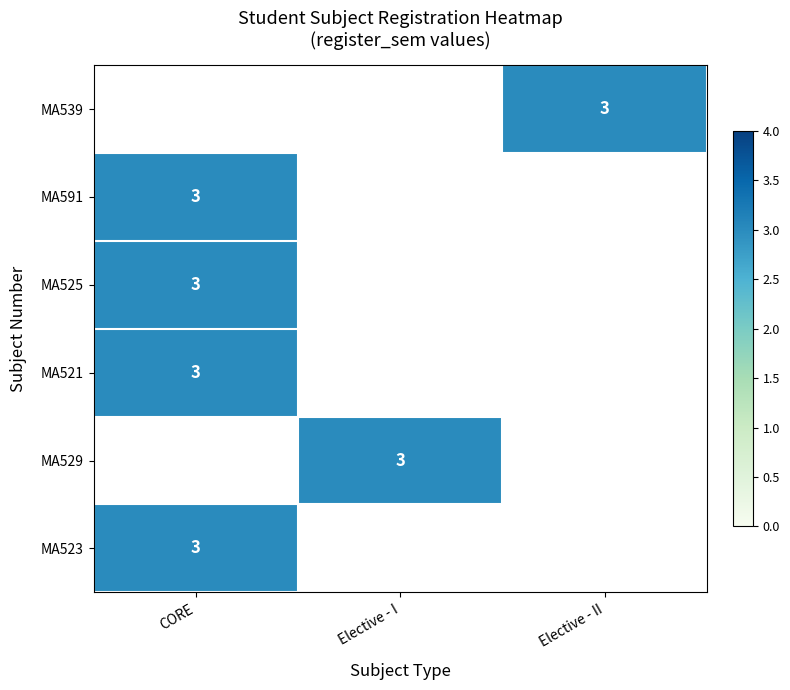

Is it true that MA591 equals 2.0 at CORE?

False